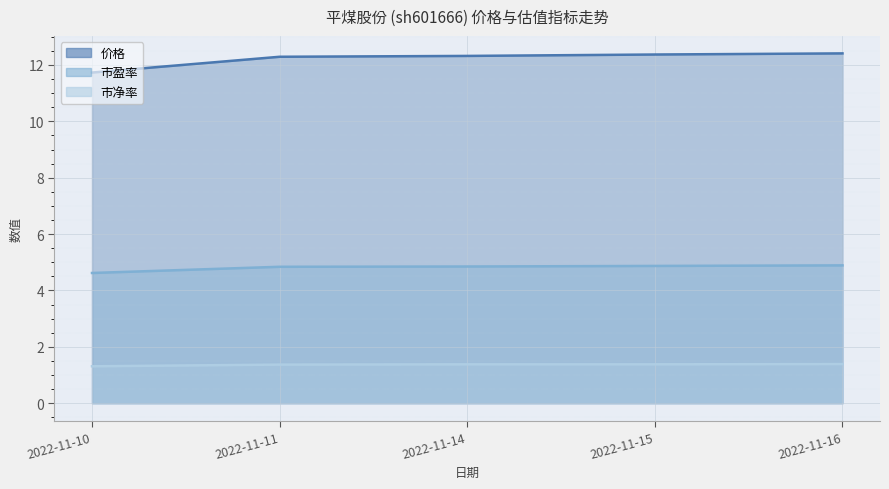

Reading left to right, extract all data points from this chart.

价格: 11.7	12.3	12.3	12.4	12.4
市盈率: 4.6	4.8	4.8	4.9	4.9
市净率: 1.3	1.4	1.4	1.4	1.4